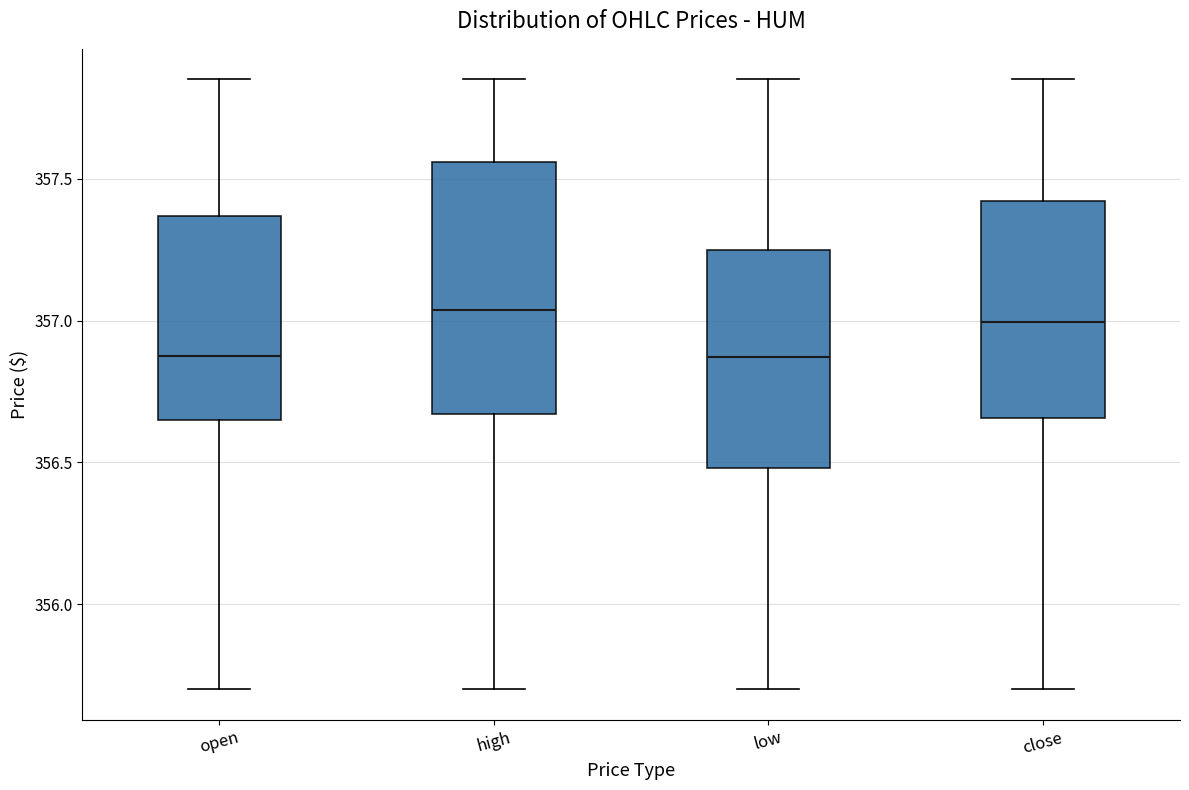

Reading left to right, read every box against the y-axis: the position of its median line, the range the box covers, and the ends of its whiskers. The values are not printed on the chart, so give them approximately, as read against the axis.

open: median 356.90, box 356.65 to 357.35, whiskers 355.70 to 357.85
high: median 357.05, box 356.65 to 357.55, whiskers 355.70 to 357.85
low: median 356.85, box 356.50 to 357.25, whiskers 355.70 to 357.85
close: median 357.00, box 356.65 to 357.40, whiskers 355.70 to 357.85